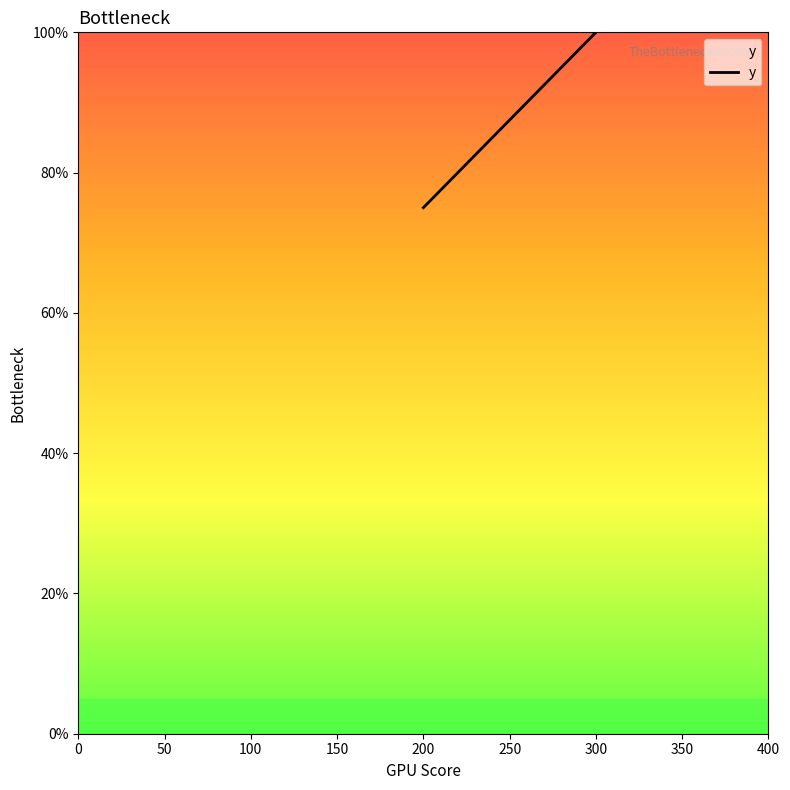

Which has a higher value, 200 or 250?

250